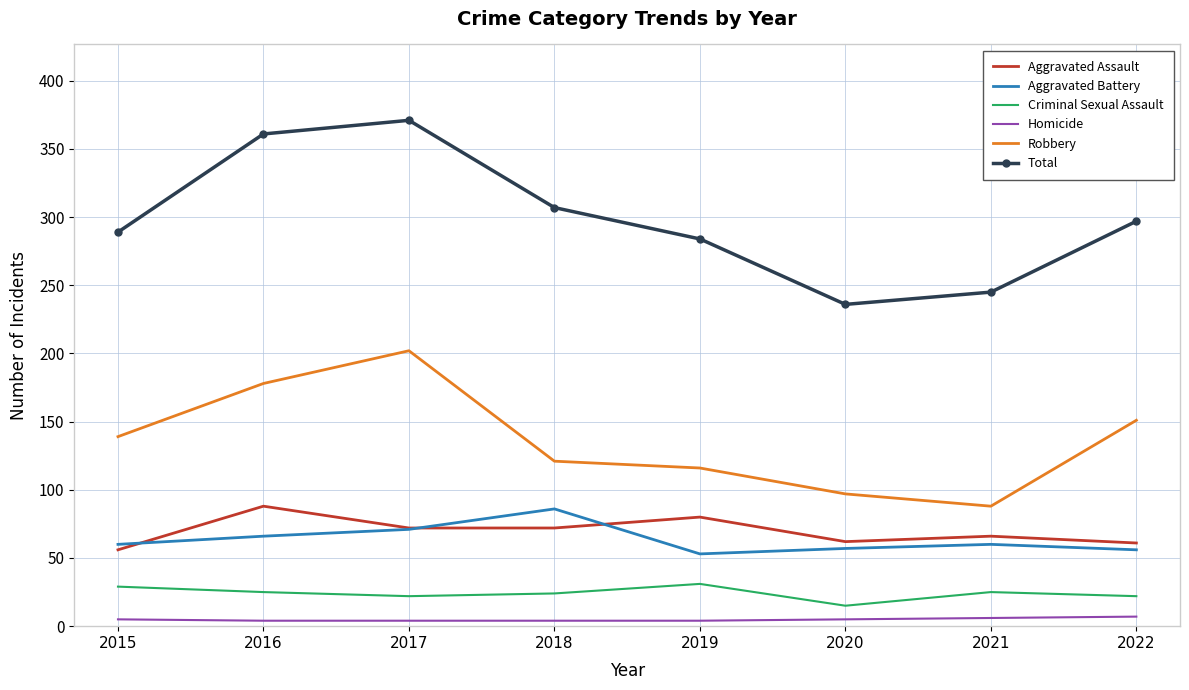

Rank the categories by Total value from lowest to highest.

2020, 2021, 2019, 2015, 2022, 2018, 2016, 2017